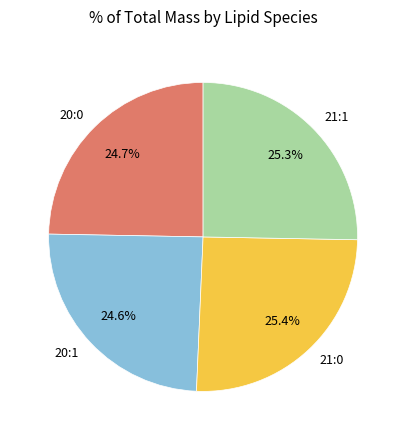

To the nearest percent, what percentage of the pie is 21:1?

25%